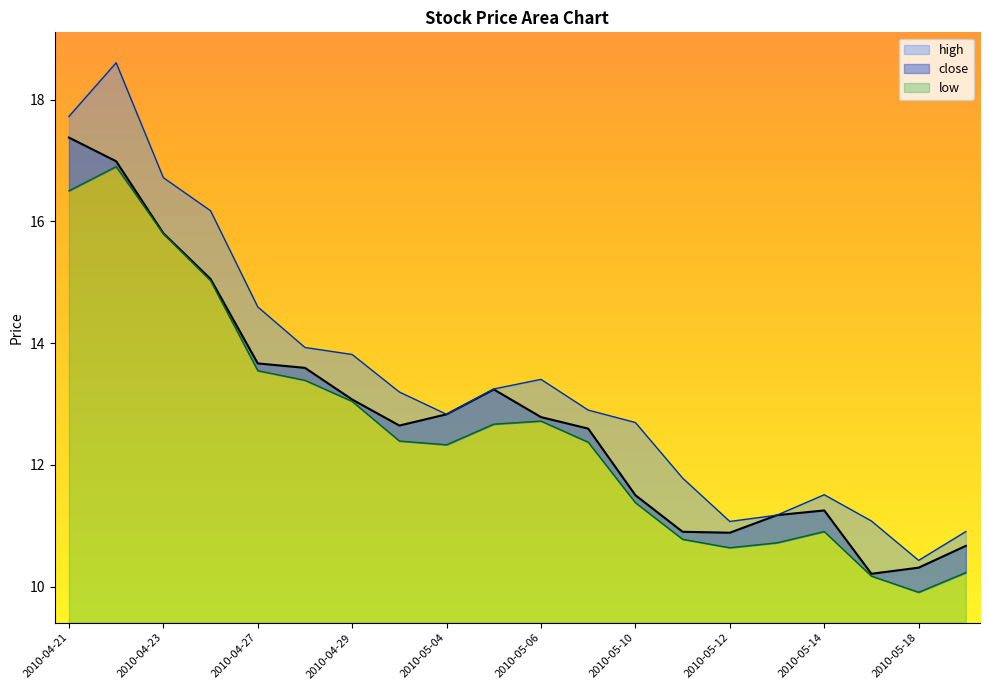

At which category is the sum across all series the highest?

2010-04-22